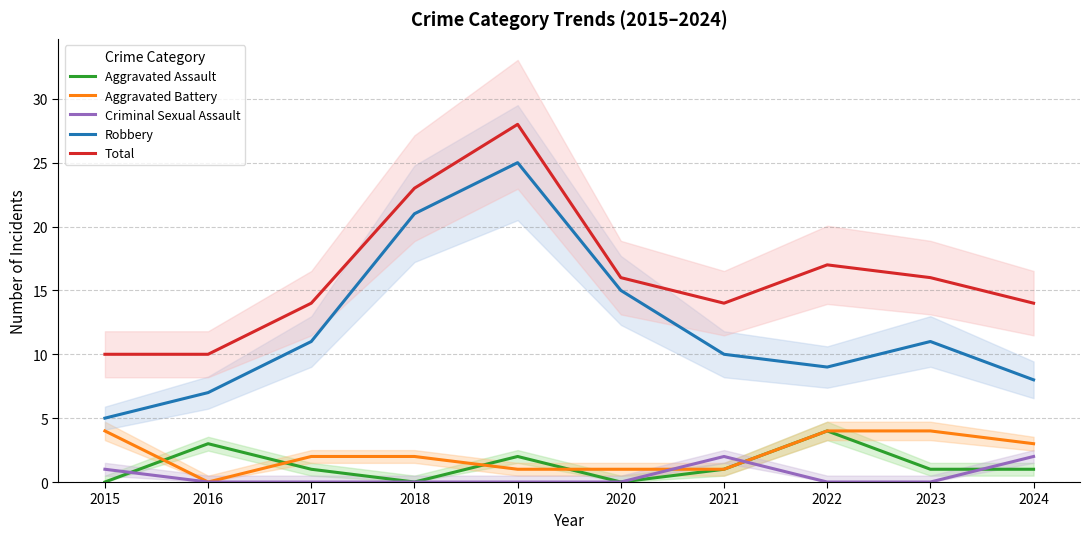

Which series has the widest spread of values?

Robbery